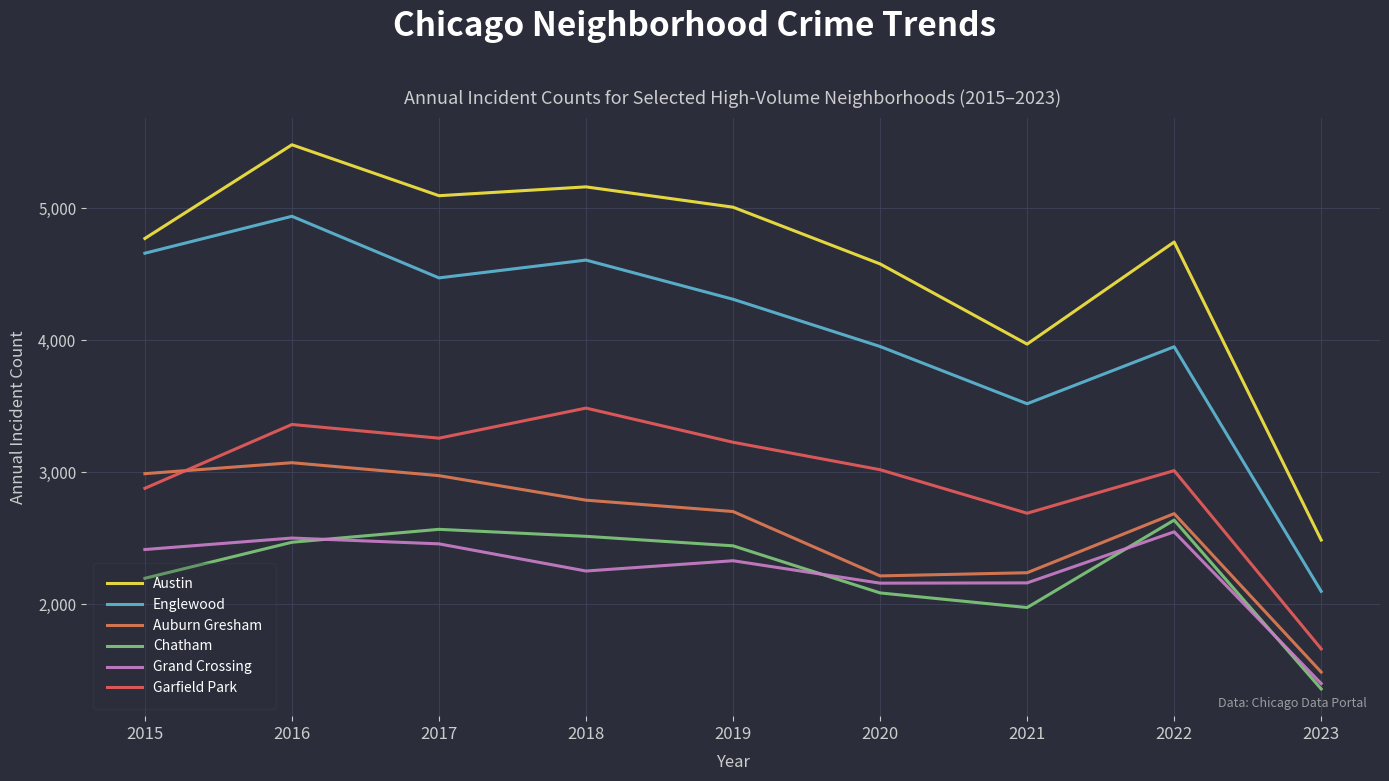

What is the difference between the highest and lowest values at 2018?

2912